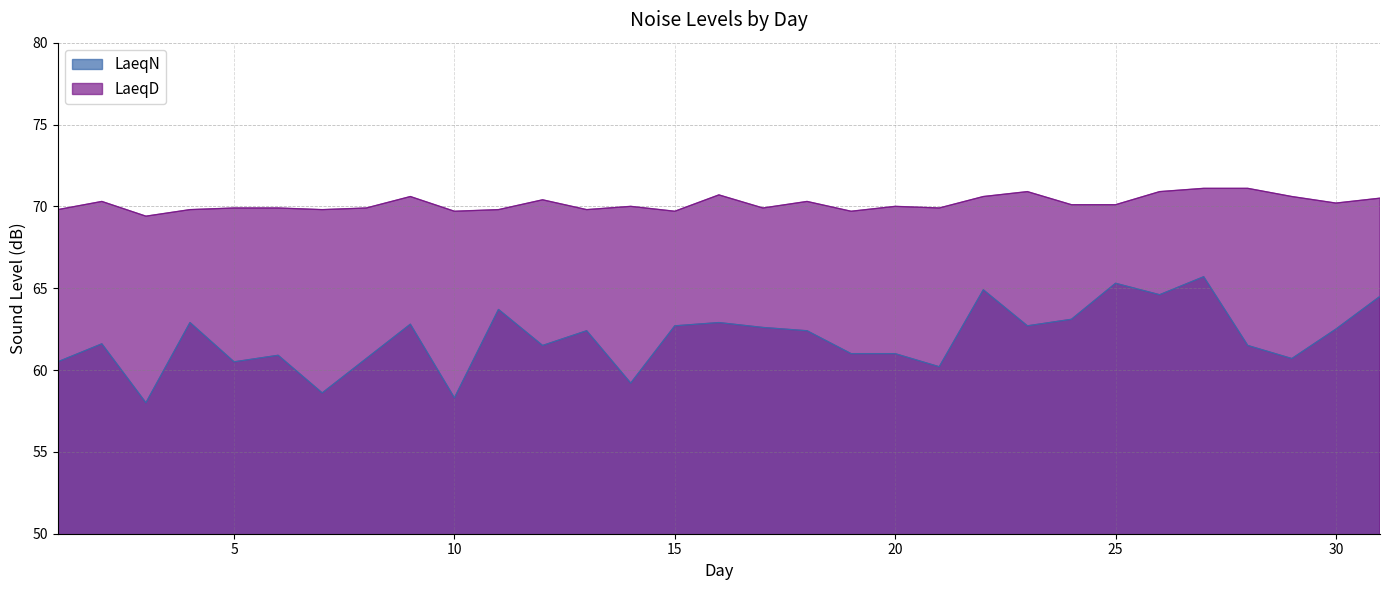

Rank the series at 23 from lowest to highest value.

LaeqN, LaeqD